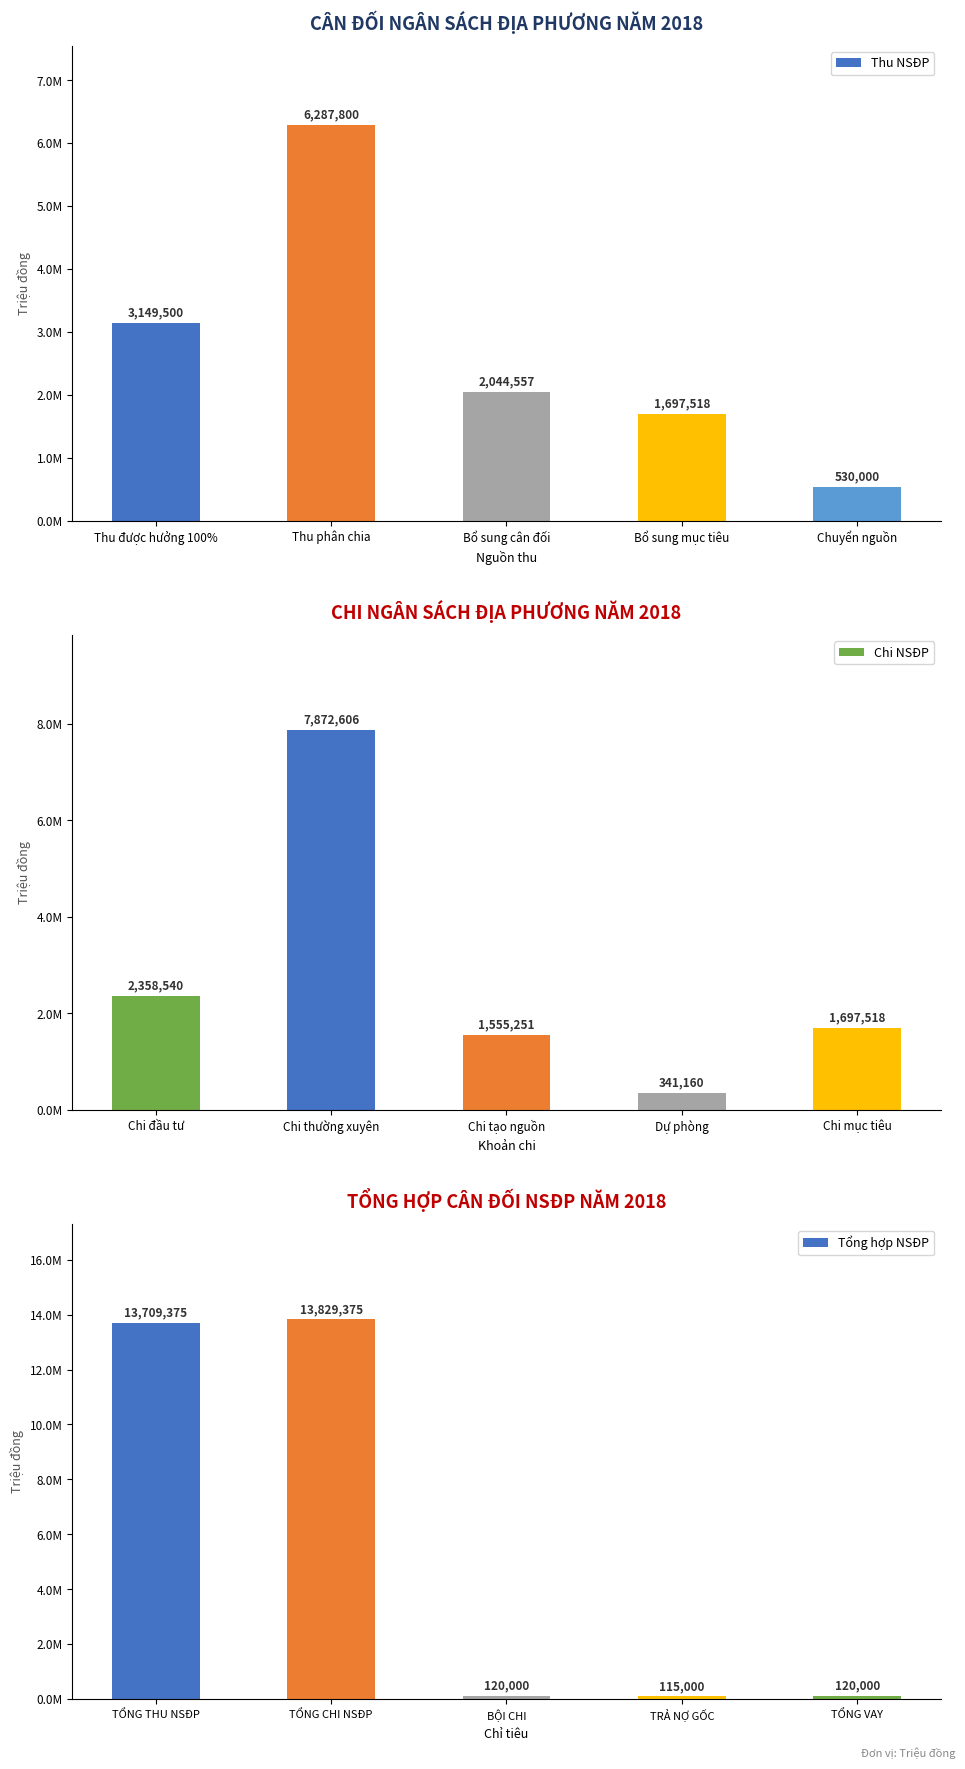

What is the sum of the Thu NSĐP values at Thu được hưởng 100% and Thu phân chia?

9437300